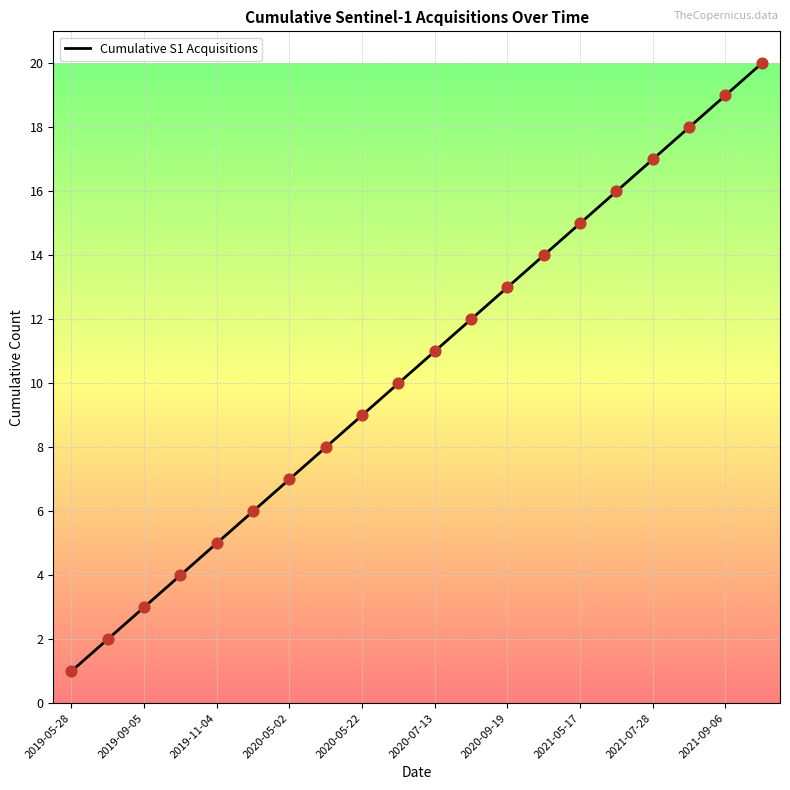

What is the greatest value displayed?

20